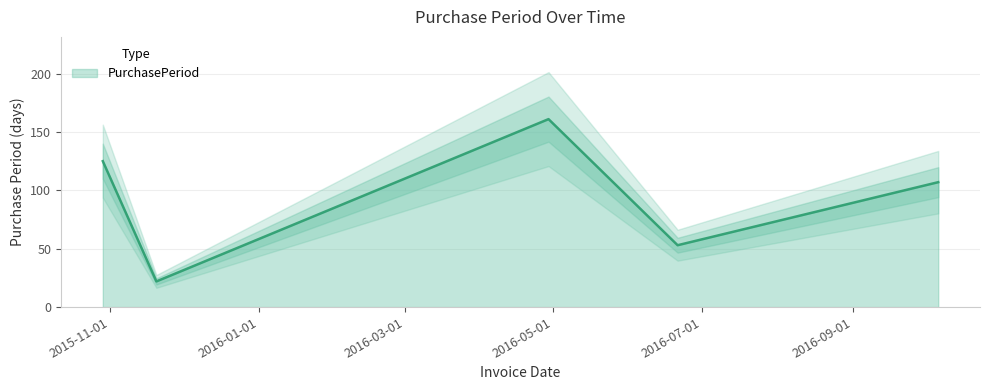

List the labels in order of value, largest first.

2016-04-29, 2015-10-29, 2016-10-06, 2016-06-21, 2015-11-20